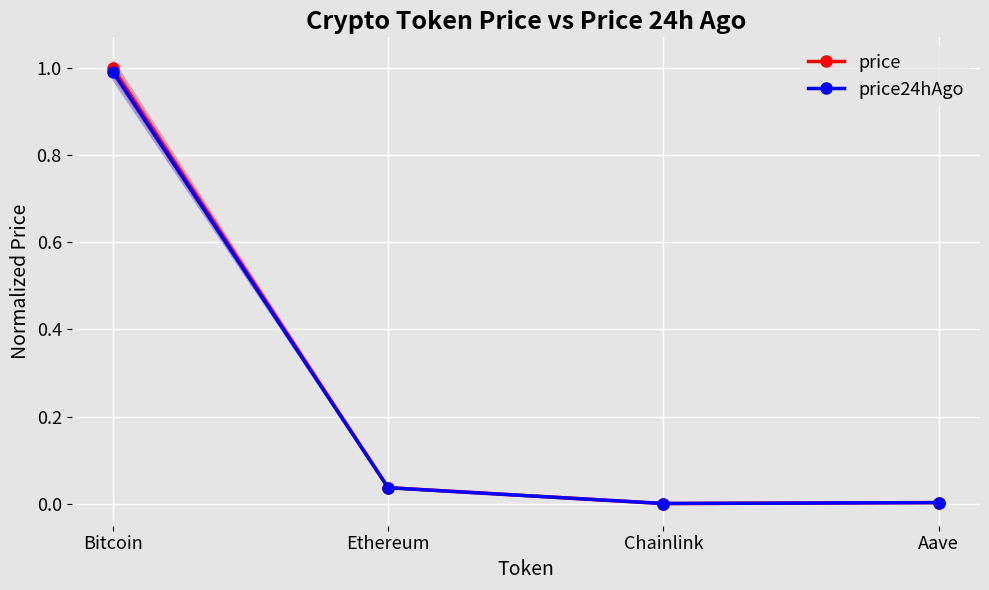

At which category does price reach its first local valley?

Chainlink